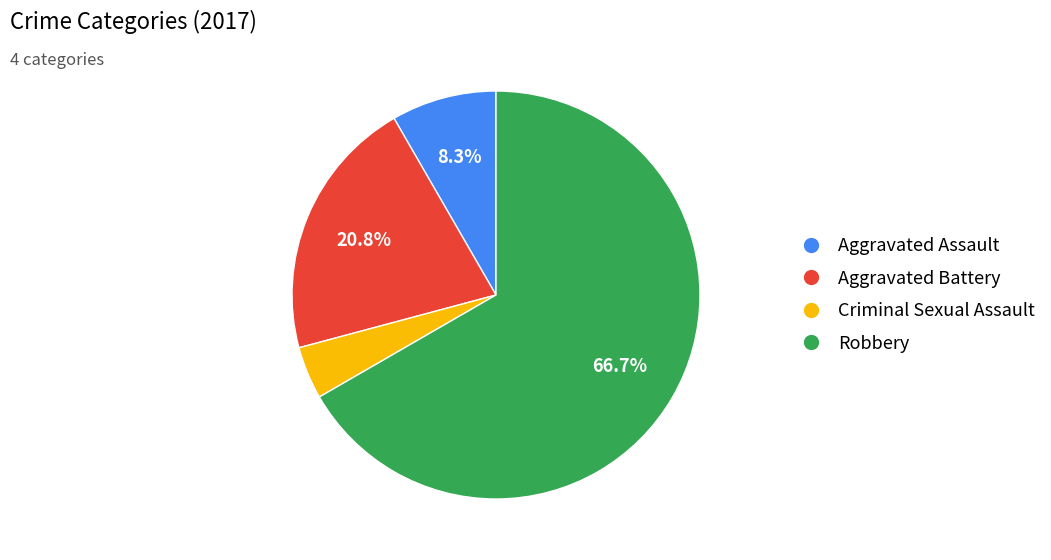

Does Robbery represent more than half of the total?

Yes